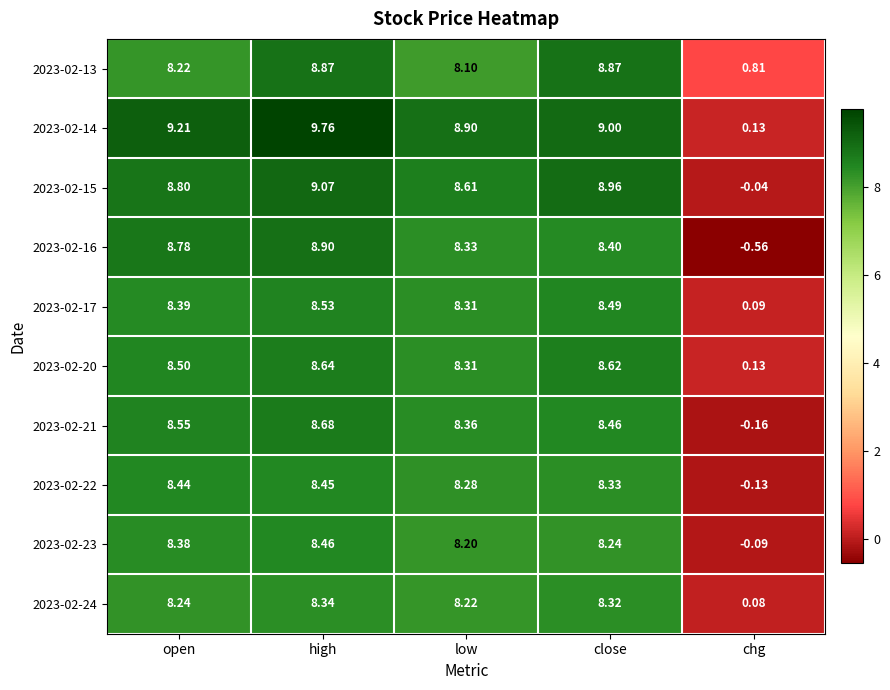

Rank the categories by 2023-02-21 value from highest to lowest.

high, open, close, low, chg